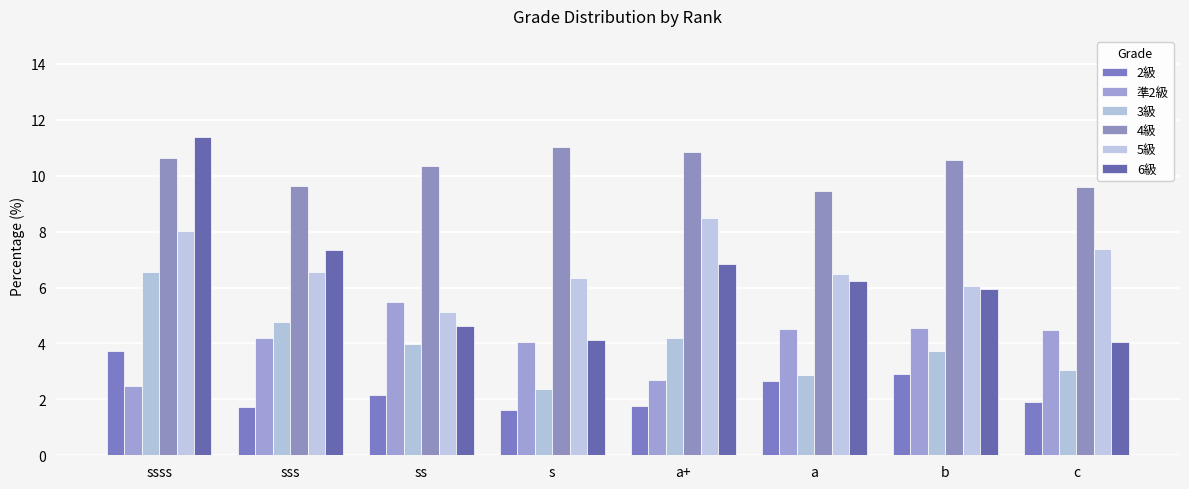

How many 4級 values are between 9 and 10?

3